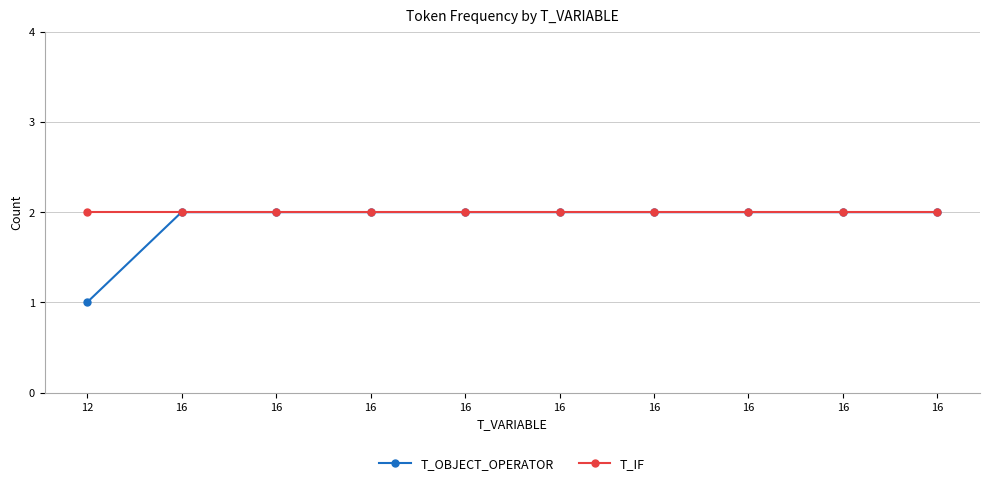

How many lines are shown in the chart?

2